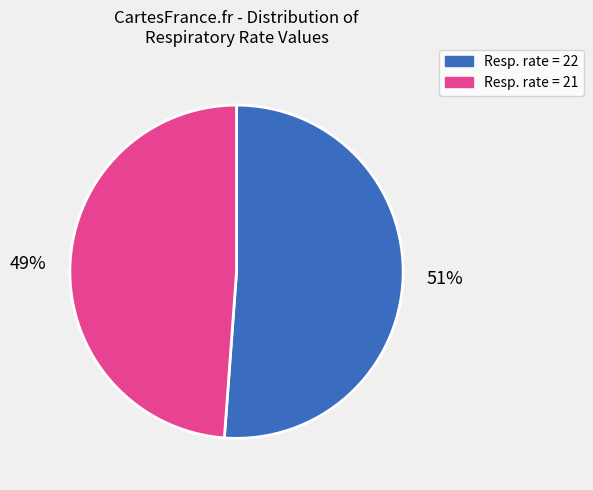

To the nearest percent, what is the average slice percentage?

50%